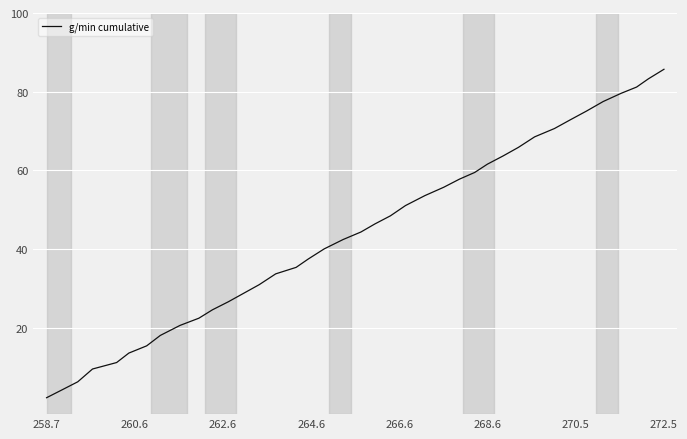

What is the difference between the maximum and minimum values?

83.5